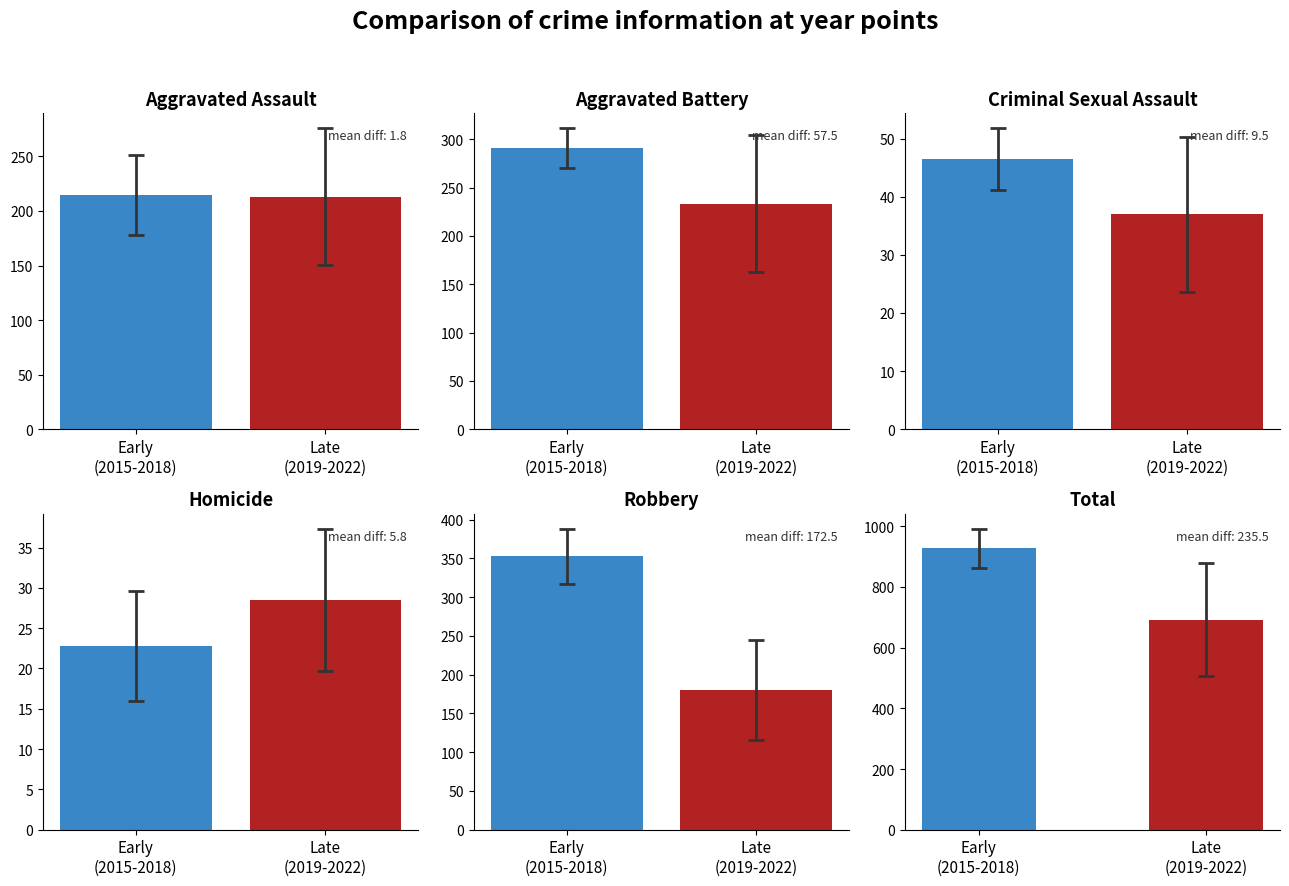

True or false: Homicide has a value of 36.7 at Early
(2015-2018).

False